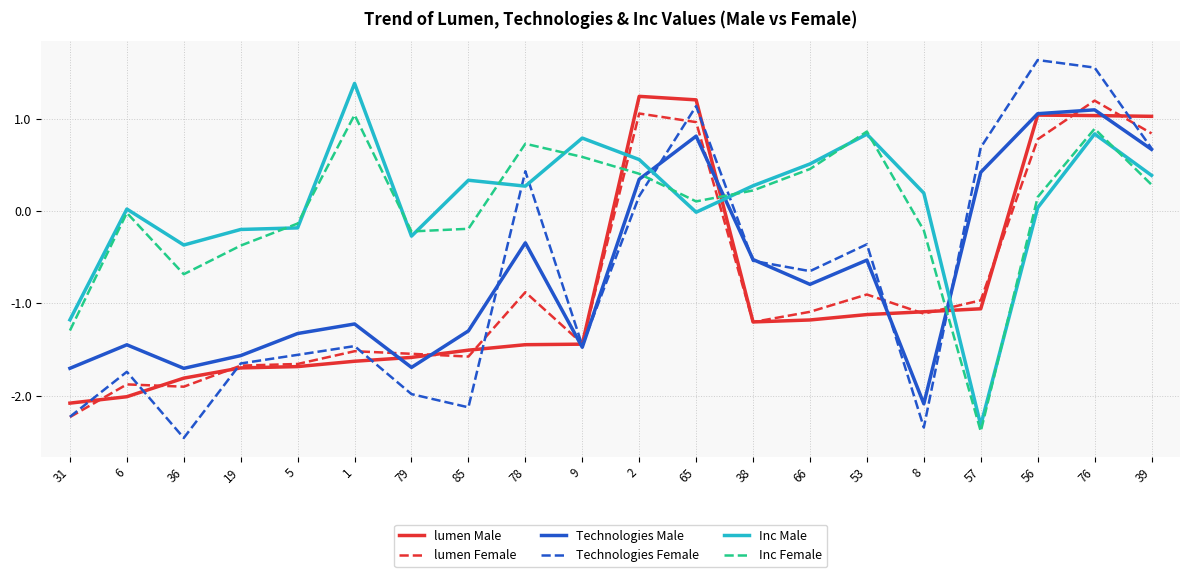

What is the approximate value of lumen Male at 39?

1.0